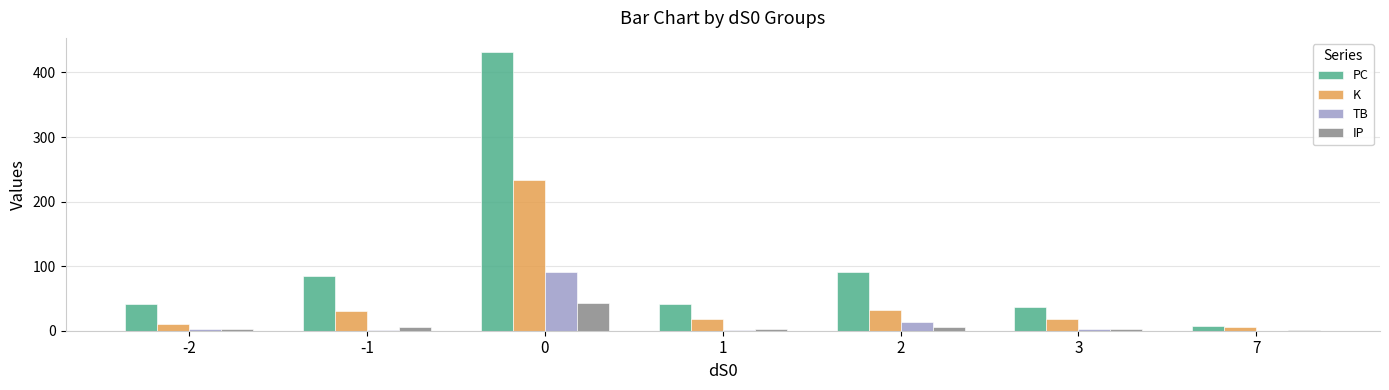

Which series changed the most between -1 and 1?

PC